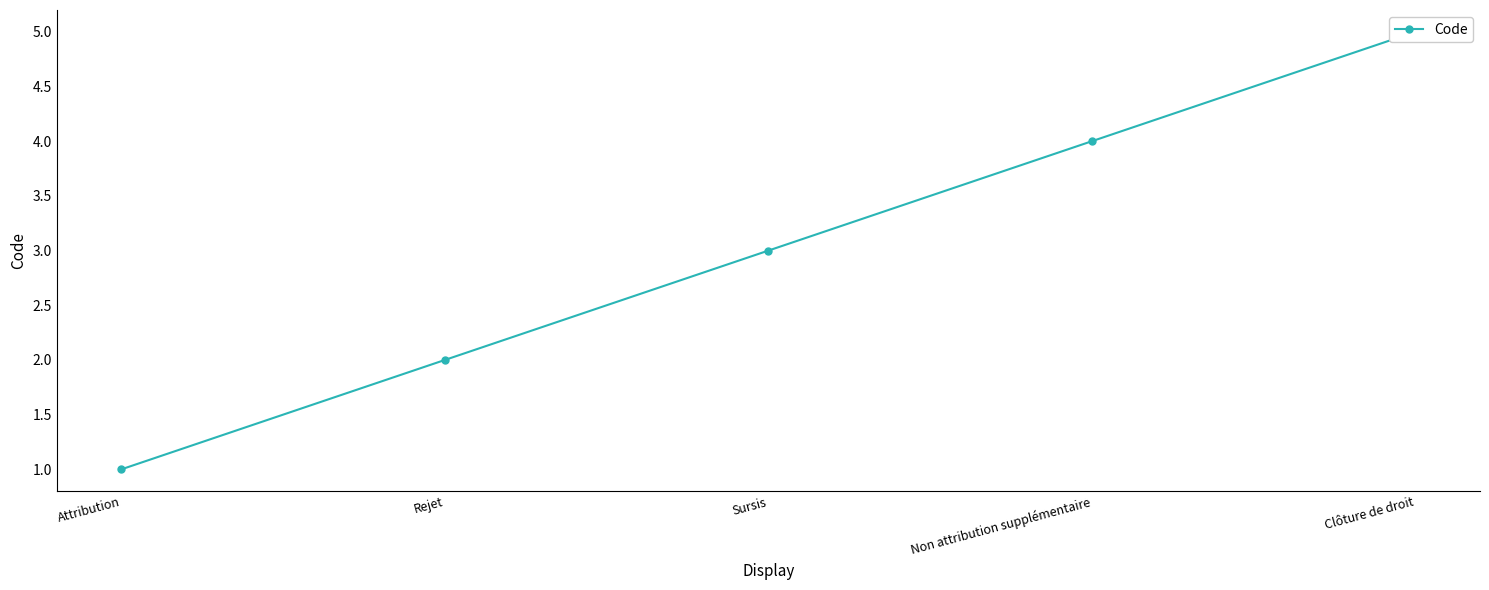

True or false: there are more than 1 points higher than both neighbors.

False